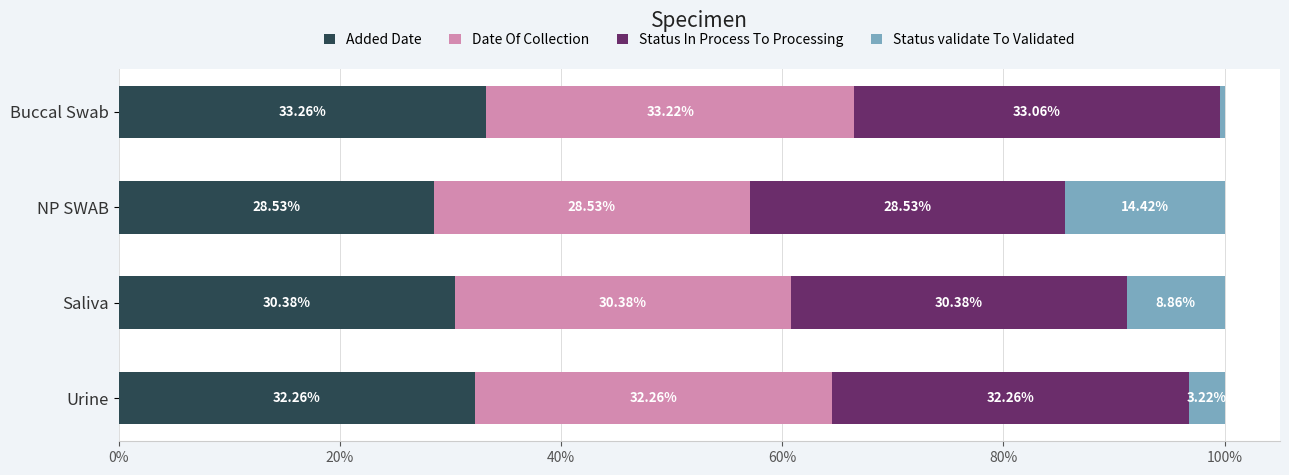

At which category is the sum across all series the highest?

NP SWAB